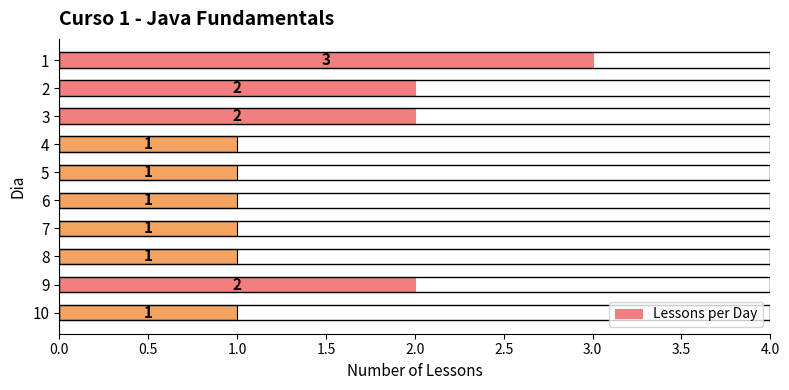

How many values are between 1 and 2?

9